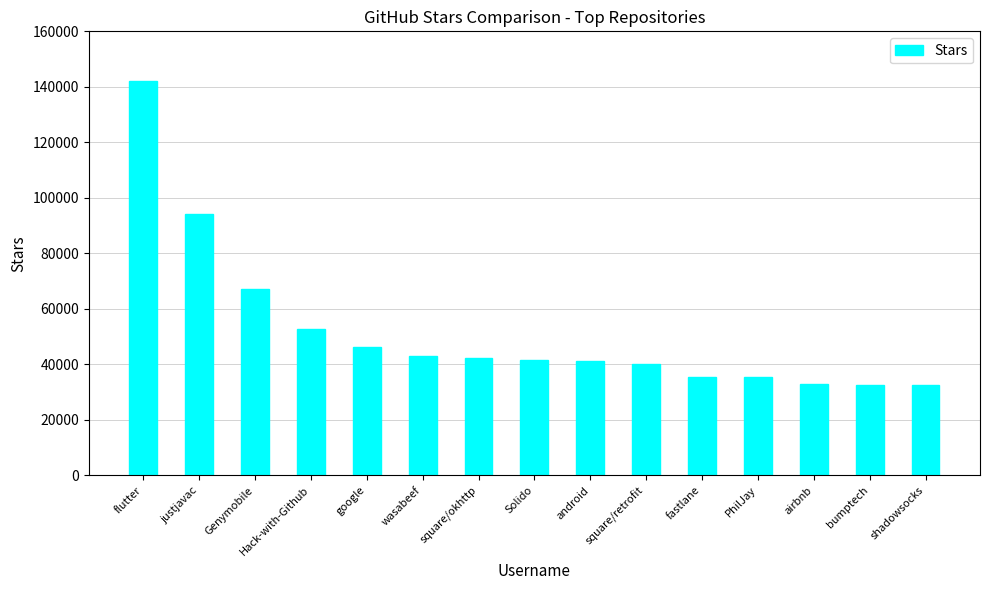

What is the label of the 13th bar from the left?

airbnb